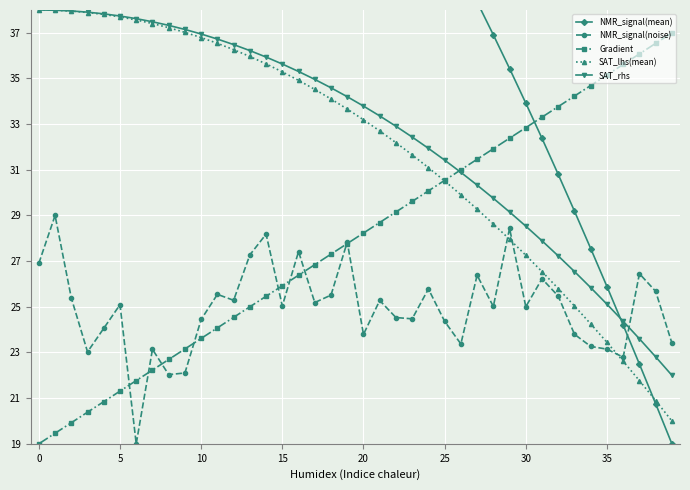

List the series in order of their peak value, lowest first.

NMR_signal(noise), Gradient, SAT_lhs(mean), SAT_rhs, NMR_signal(mean)